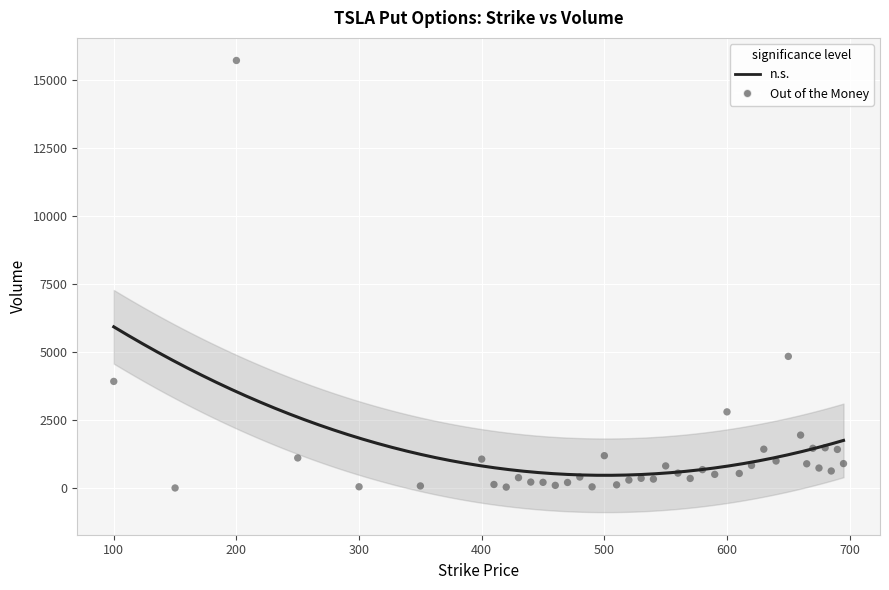

What Y value in the scatter plot is closest to 7860?

4839